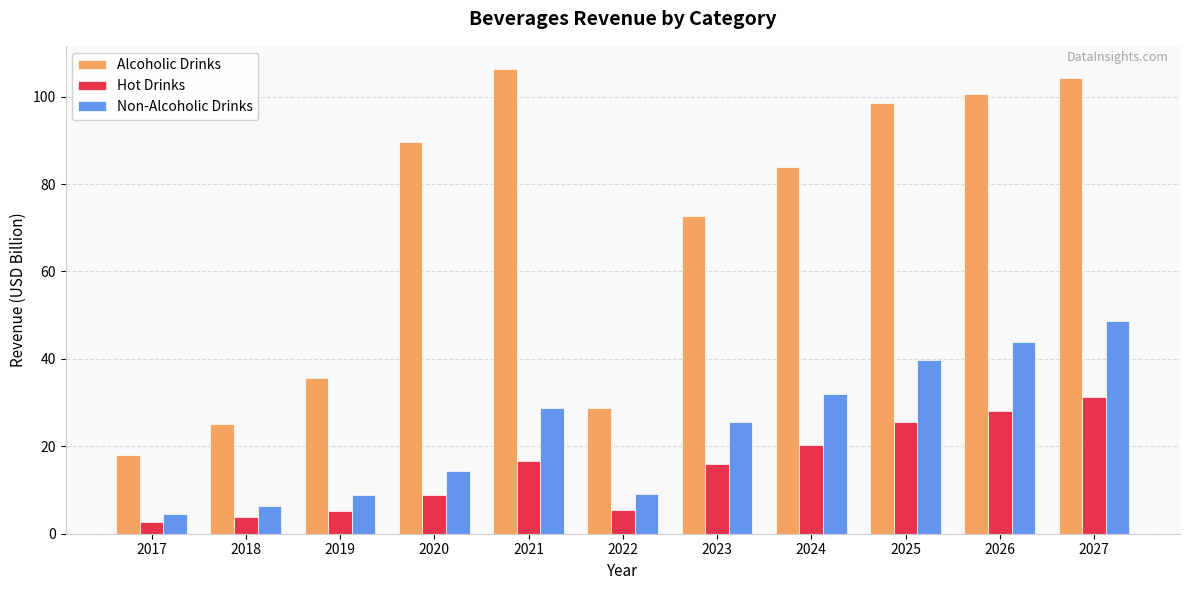

What is the difference between the highest and lowest values at 2019?

30.4